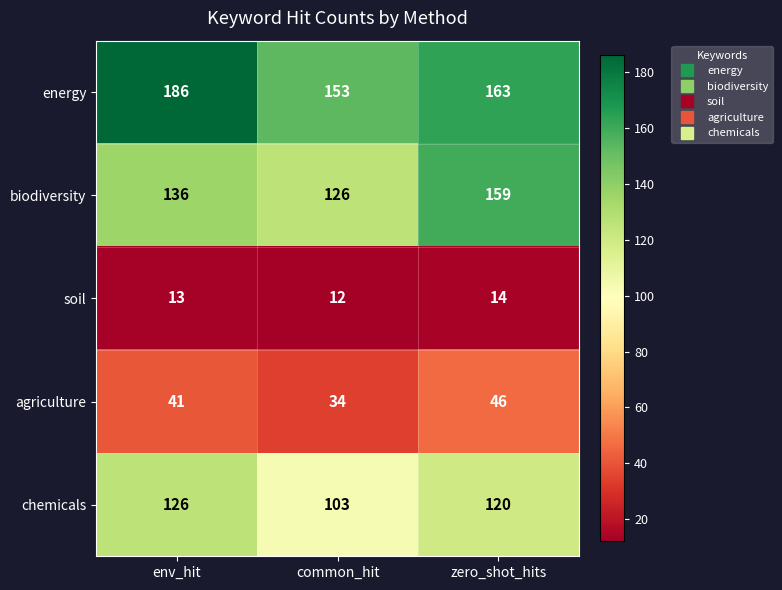

What is the sum of all biodiversity values?

421